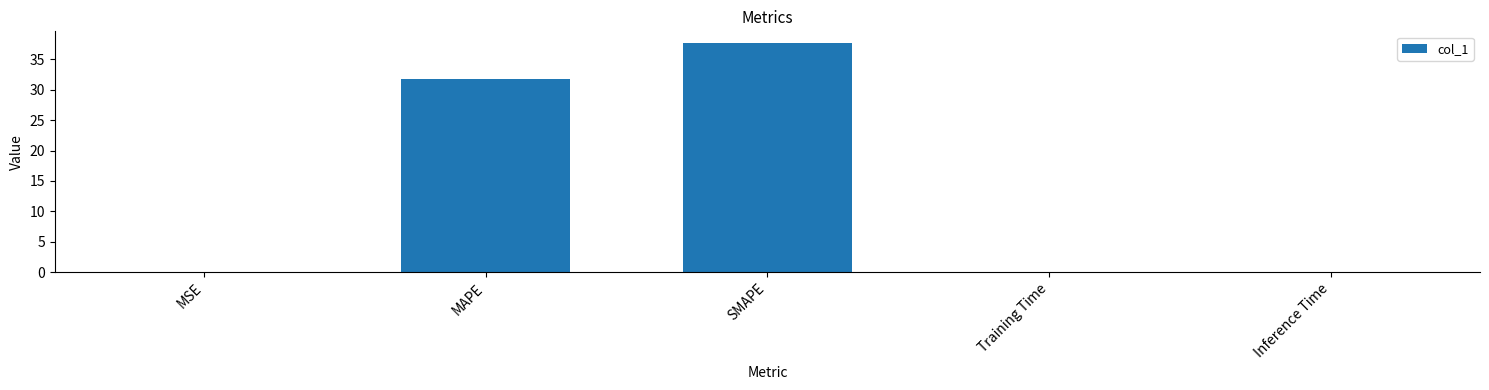

What is the change in value from MSE to Training Time?

+0.1